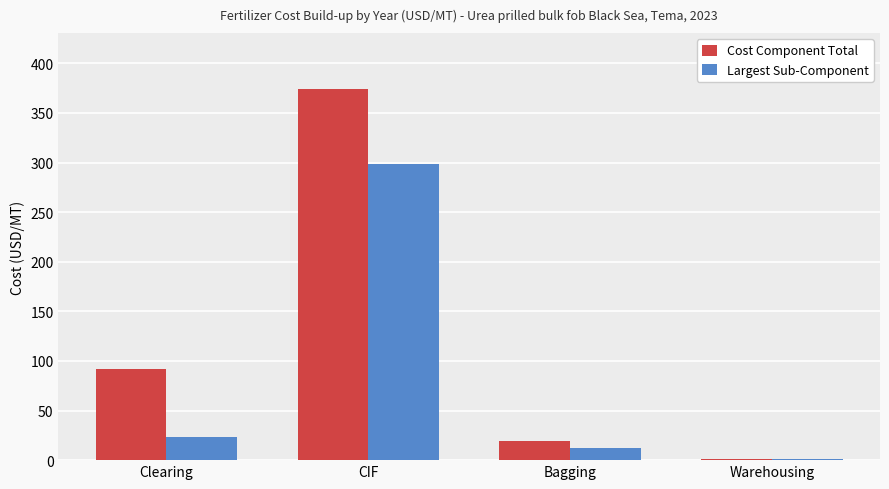

Is it true that Largest Sub-Component equals 298.1 at CIF?

True